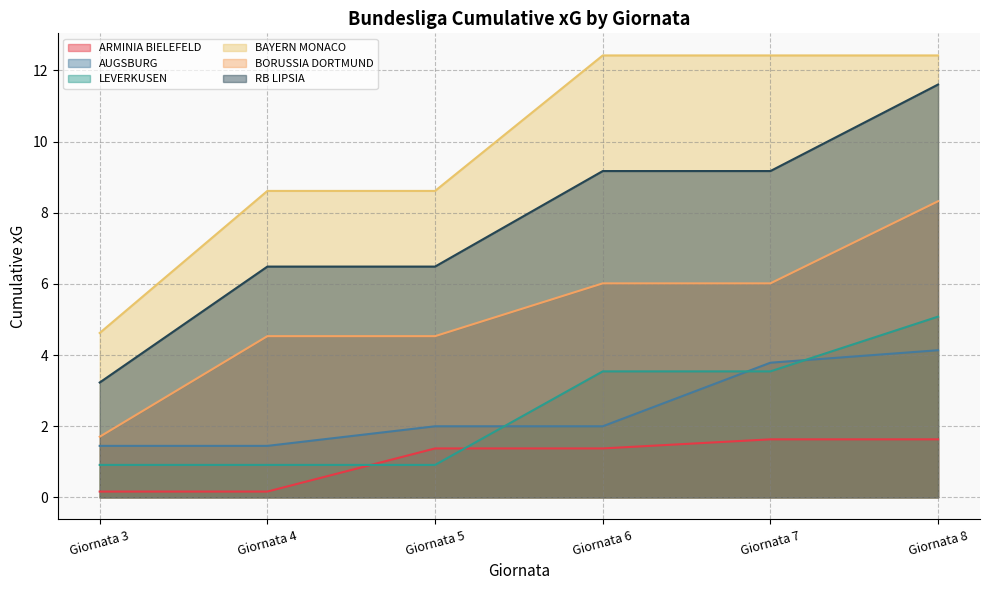

The value of ARMINIA BIELEFELD at Giornata 8 is 1.6. True or false?

True